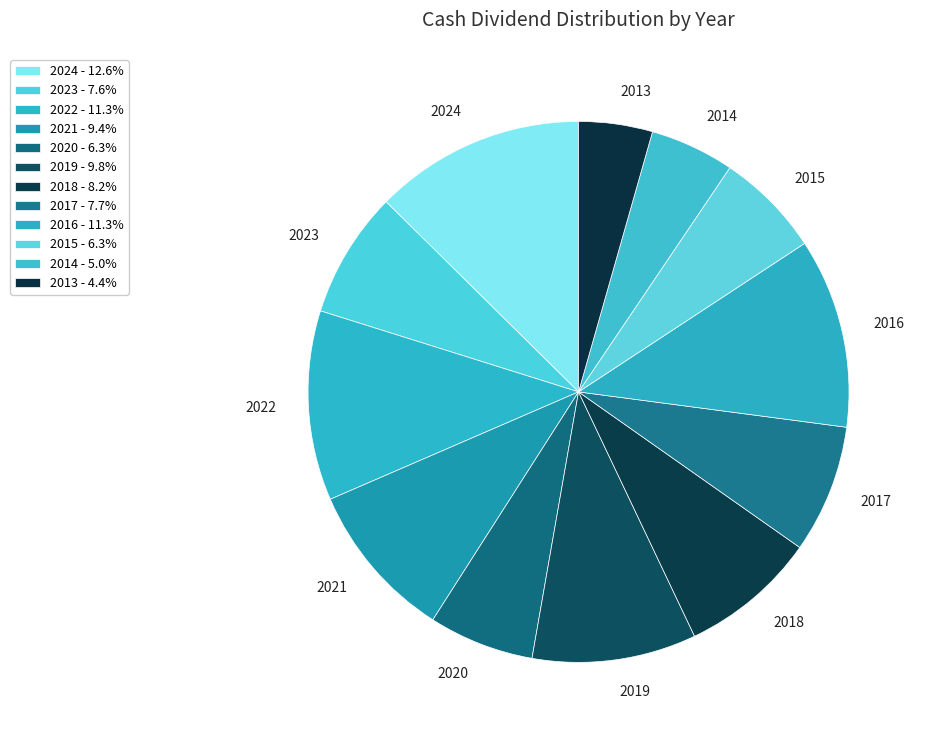

Count the number of slices in the pie.

12